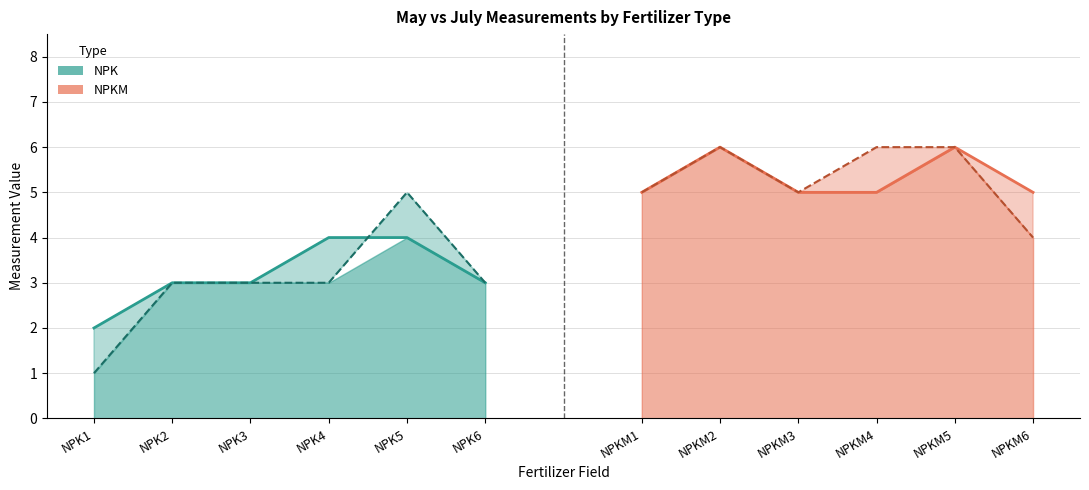

True or false: NPK and NPKM intersect in this chart.

False